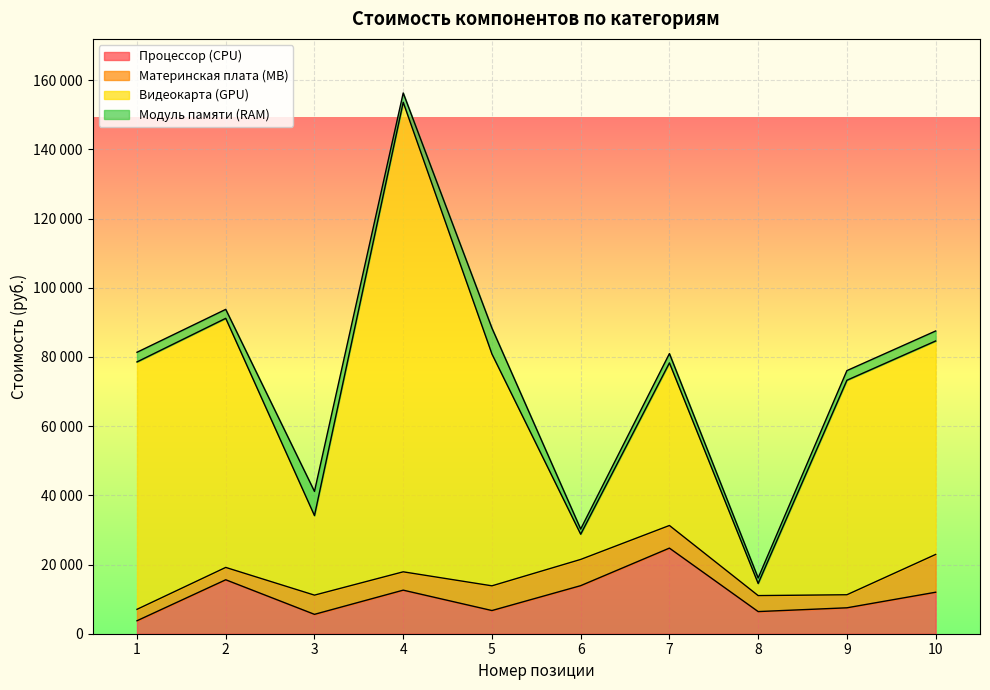

Which has a higher value, 9 or 4?

4